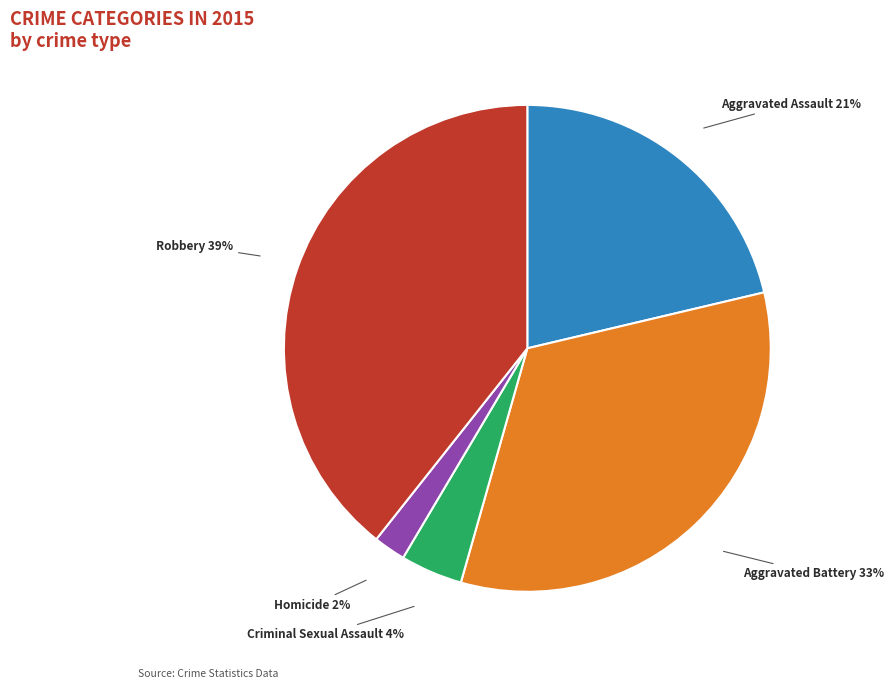

To the nearest percent, what is the average slice percentage?

20%